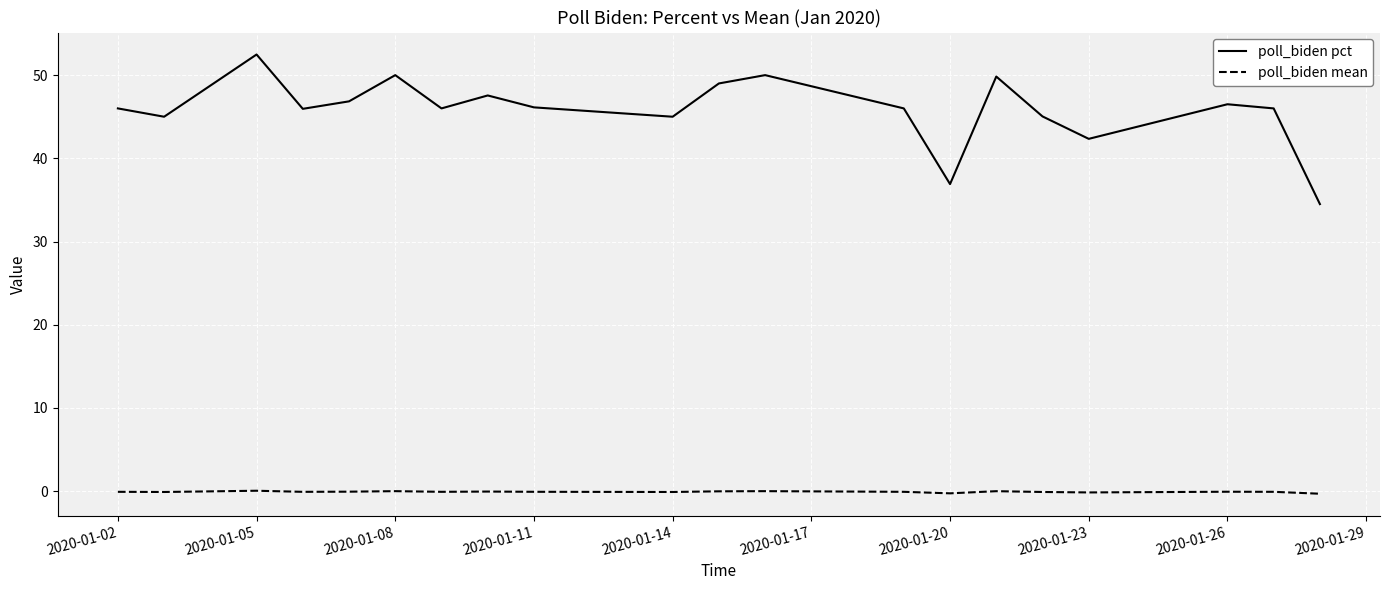

True or false: poll_biden mean and poll_biden pct intersect in this chart.

False